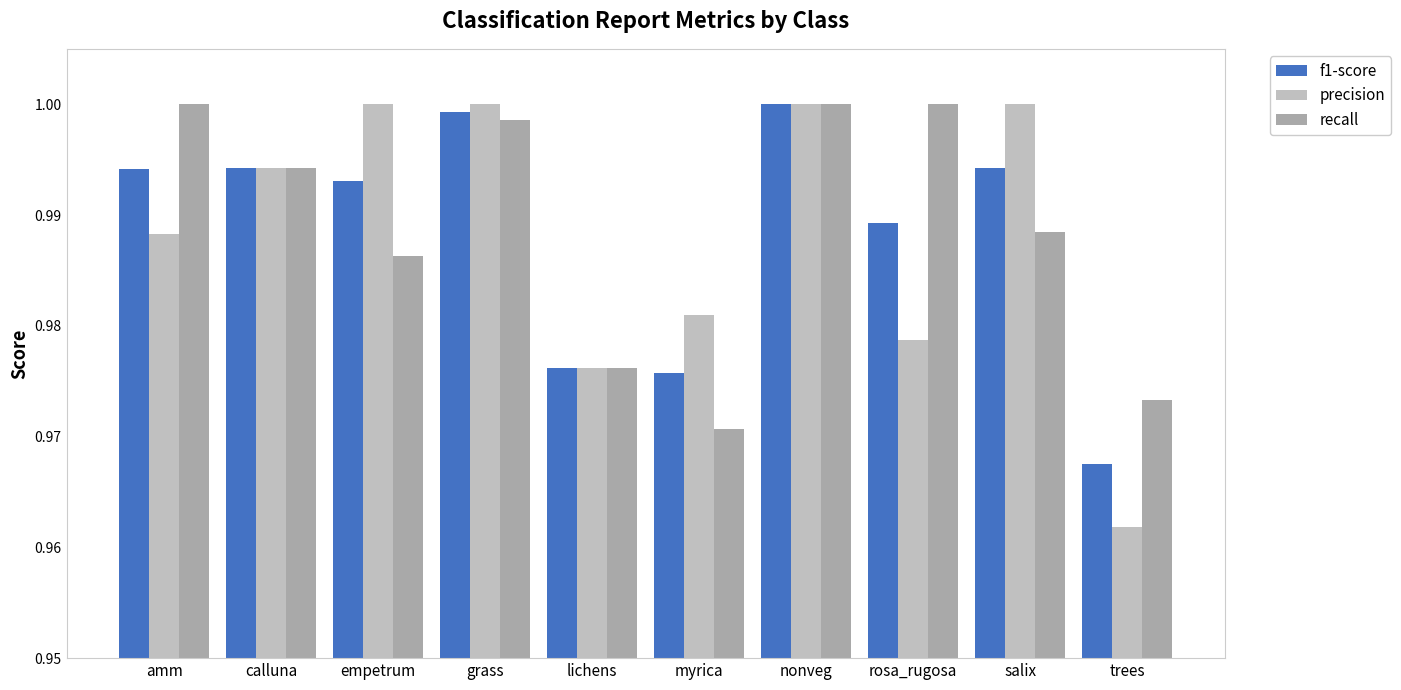

Rank the series by their maximum value, from highest to lowest.

f1-score, precision, recall